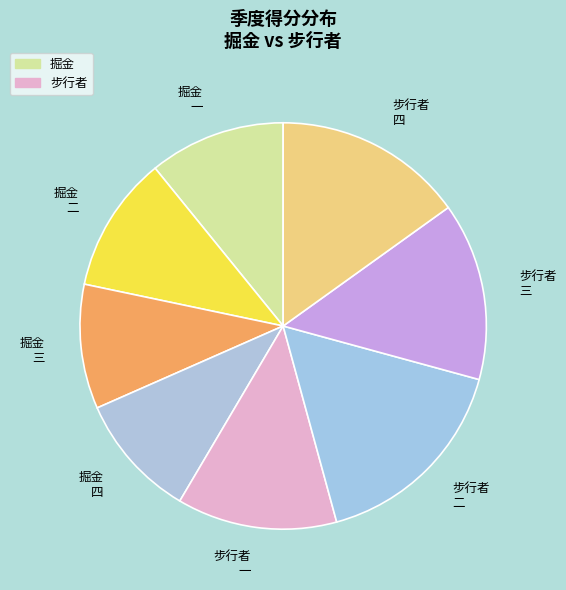

The 步行者 一 slice represents 13% of the pie. True or false?

True